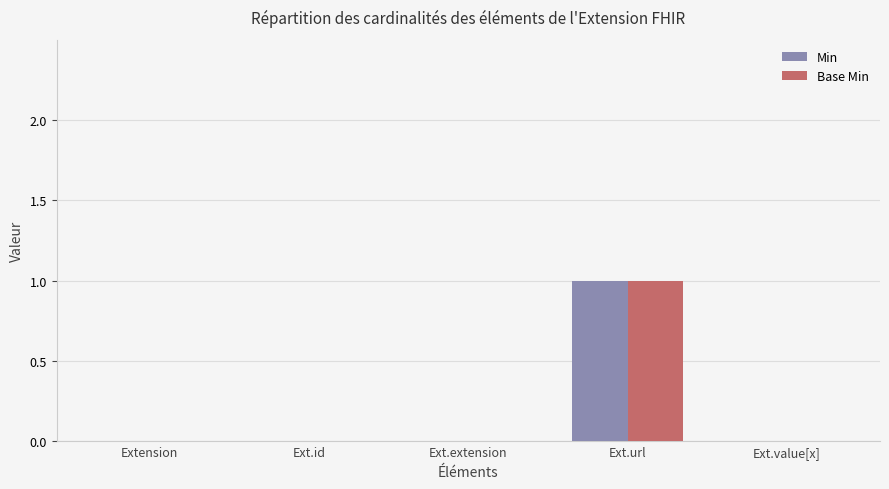

At which category is the sum across all series the highest?

Ext.url